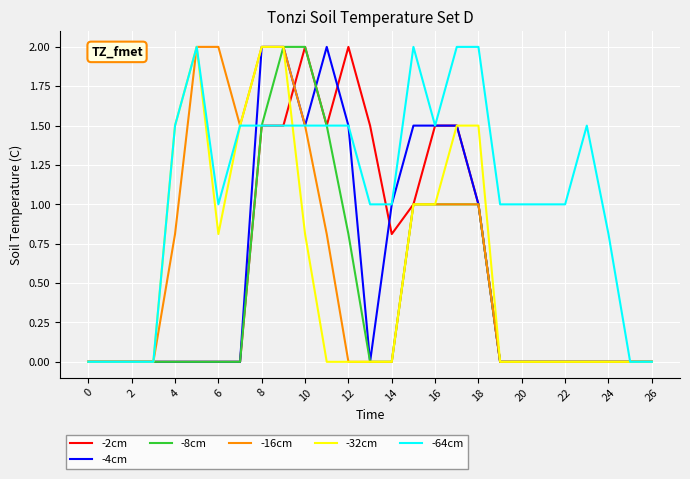

Which series has the largest total across all categories?

-64cm